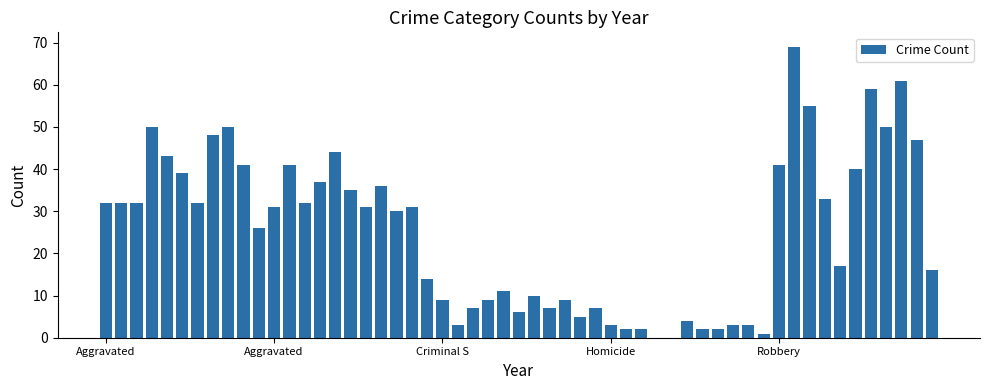

What is the greatest value displayed?

69